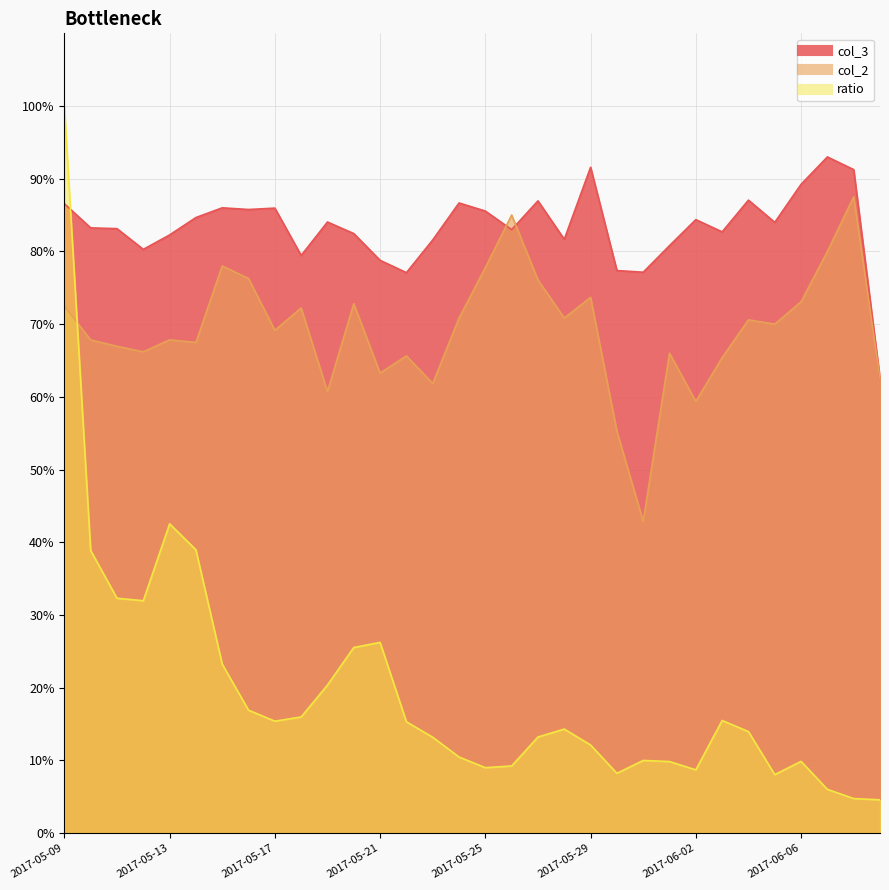

Which series changed the most between 2017-05-13 and 2017-05-28?

ratio